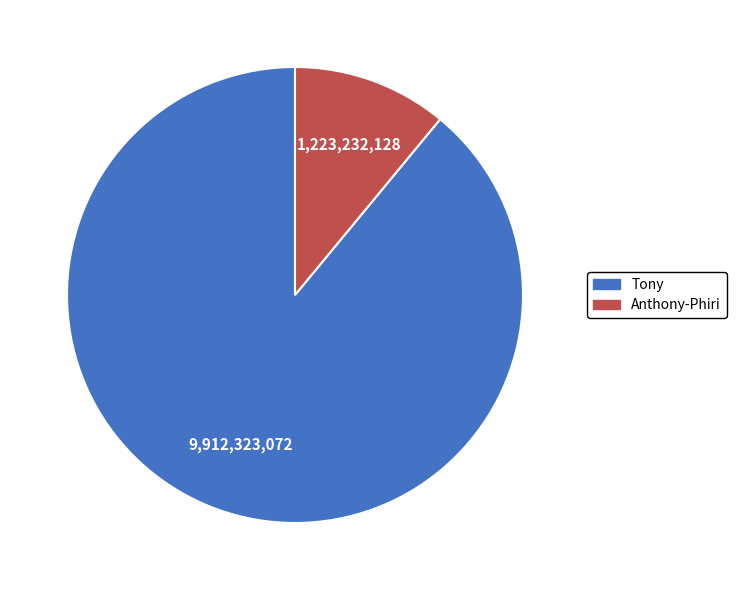

Rank the categories by value from highest to lowest.

Tony, Anthony-Phiri